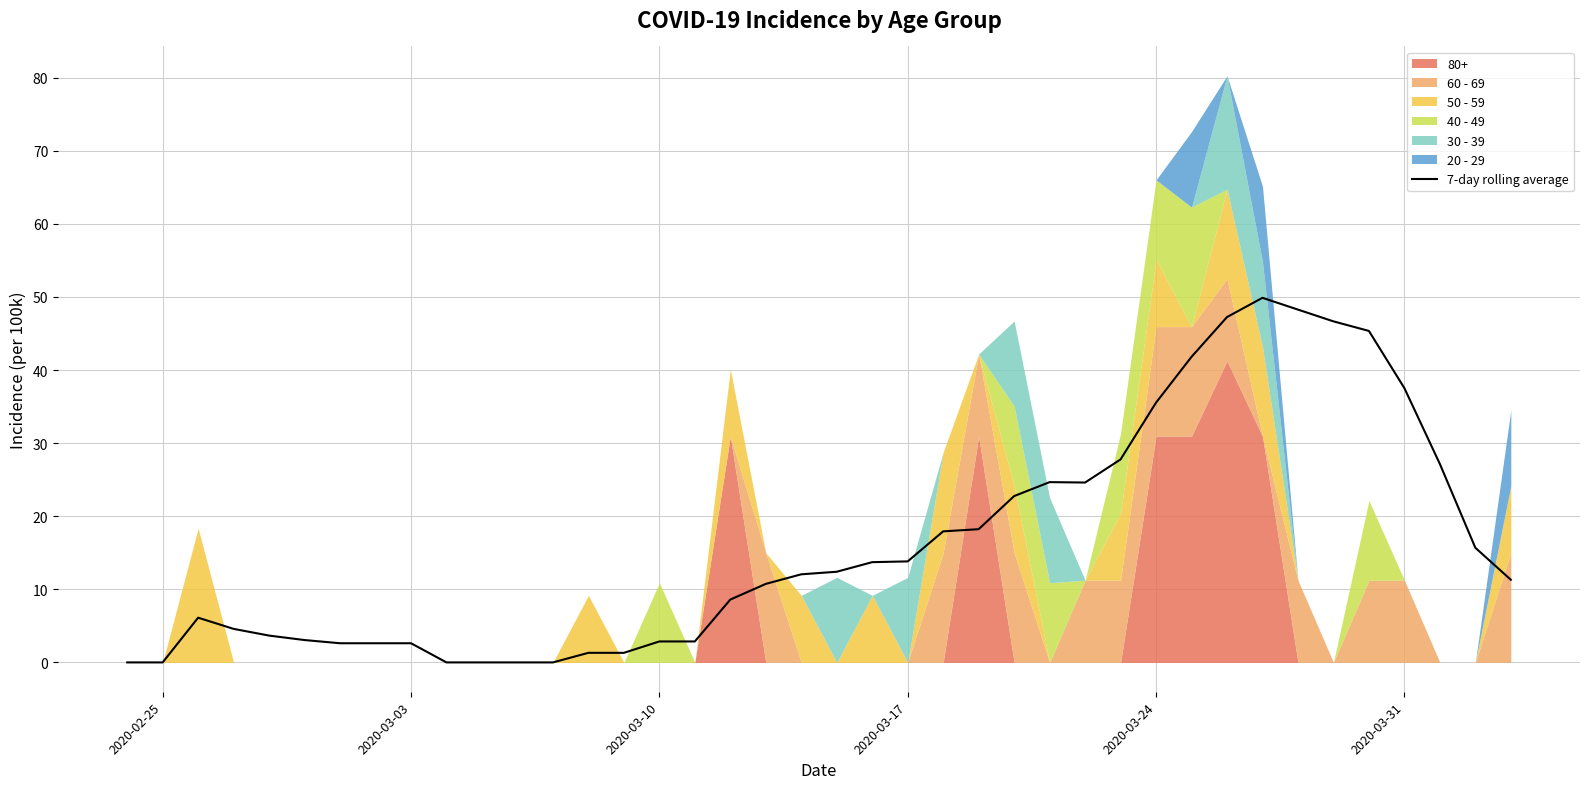

What is the highest value of the 7-day rolling average series?

49.9